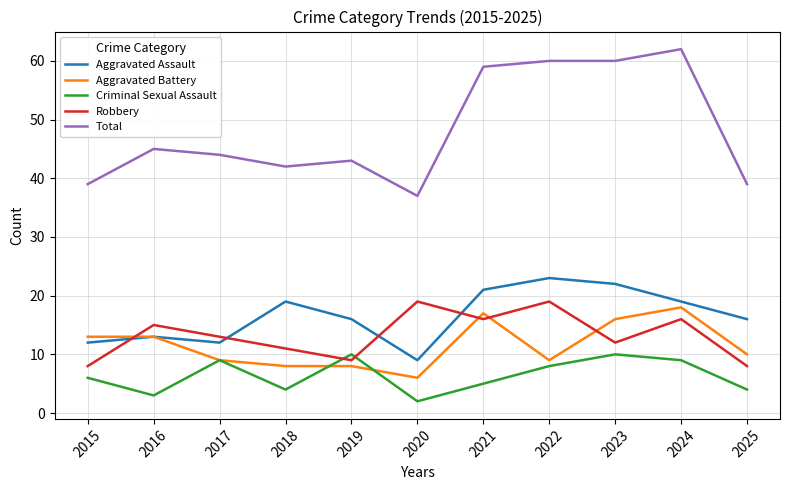

True or false: Total has more than 2 interior local peaks.

True